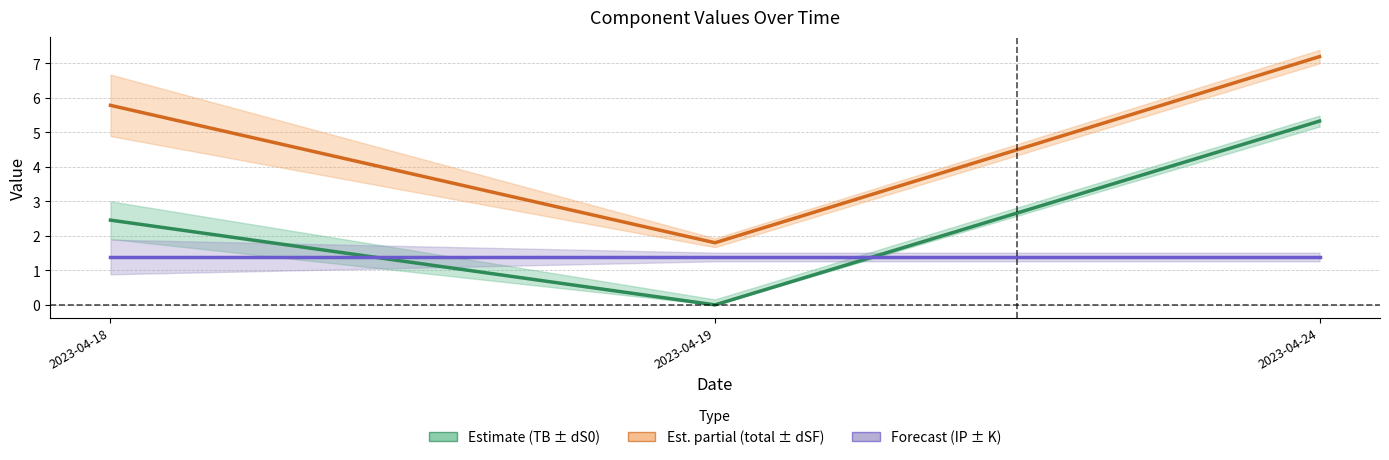

Does the chart have visible grid lines?

Yes